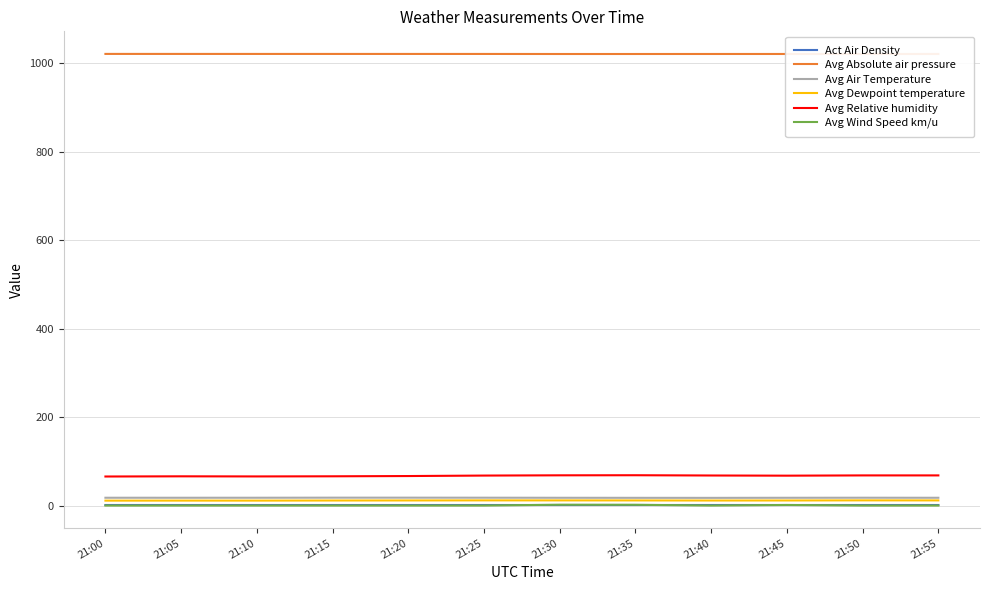

True or false: Act Air Density and Avg Air Temperature cross at least once.

False